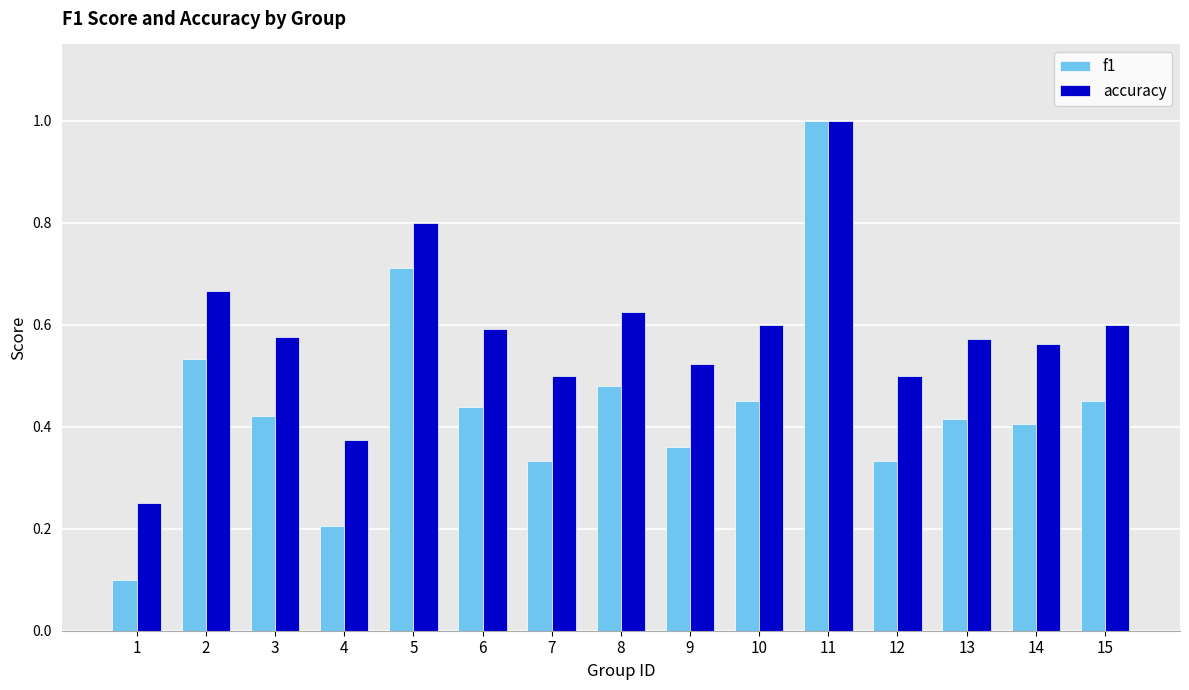

The value of f1 at 1 is 0.1. True or false?

True